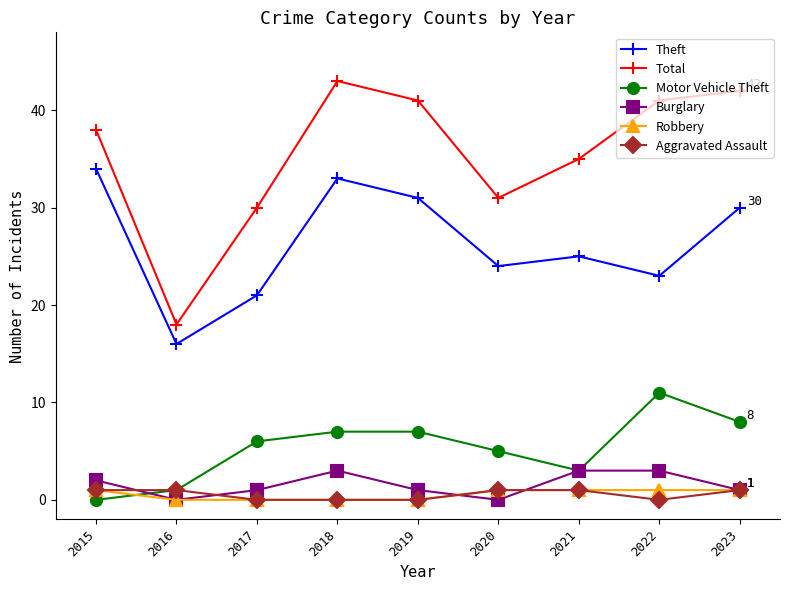

True or false: Burglary and Theft intersect in this chart.

False